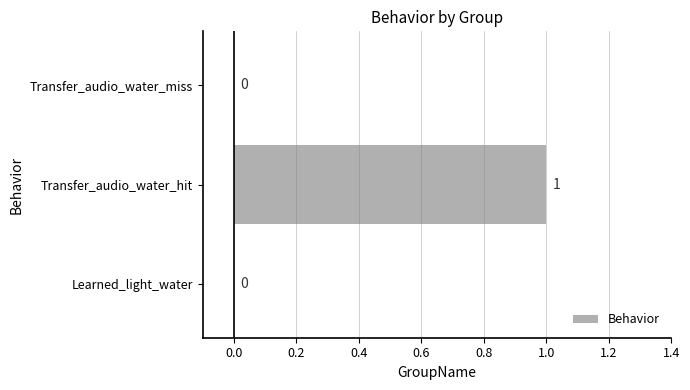

How many data points are above 0?

1